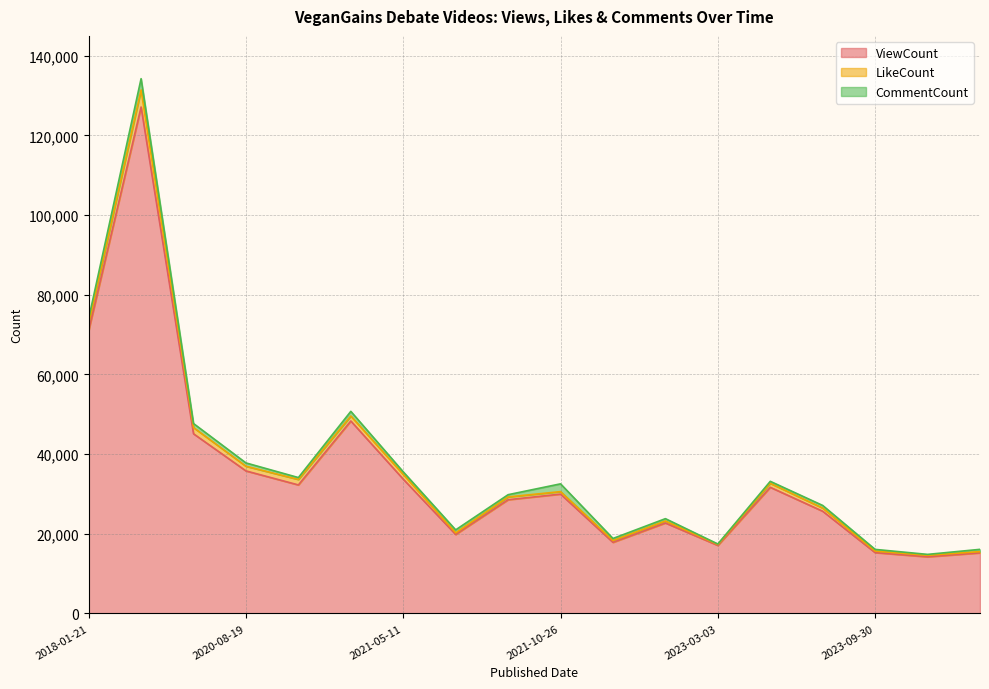

How many intersections are there between LikeCount and CommentCount?

7